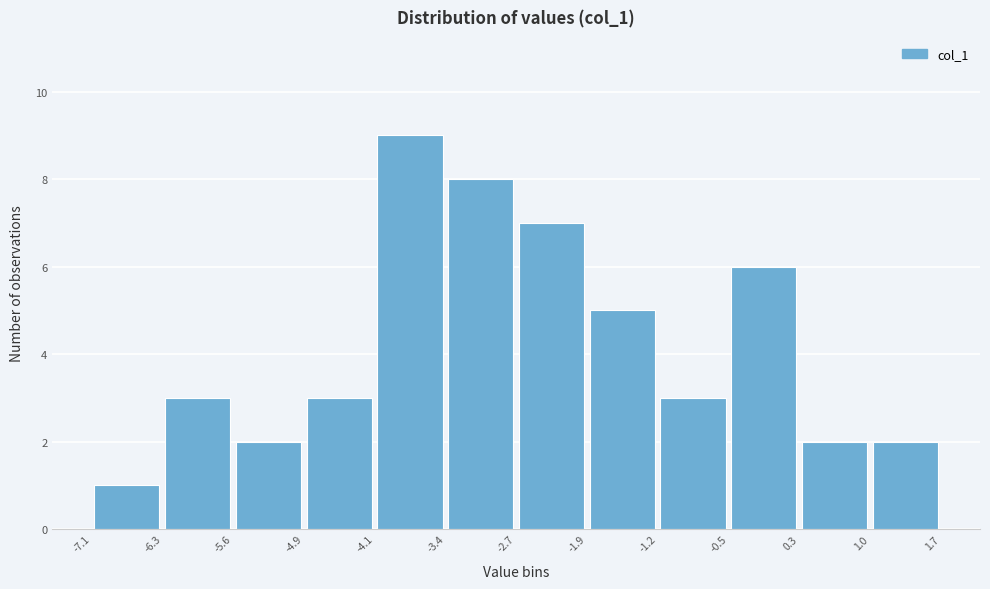

Which range on the x-axis has the tallest bar?

-4.1 to -3.4